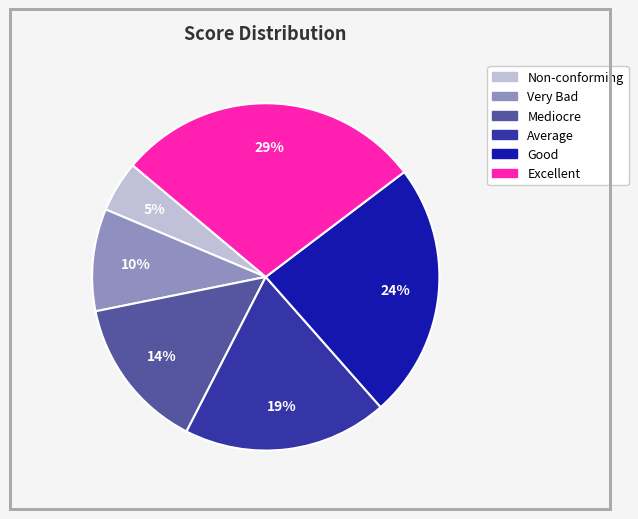

Which has a higher value, Very Bad or Excellent?

Excellent